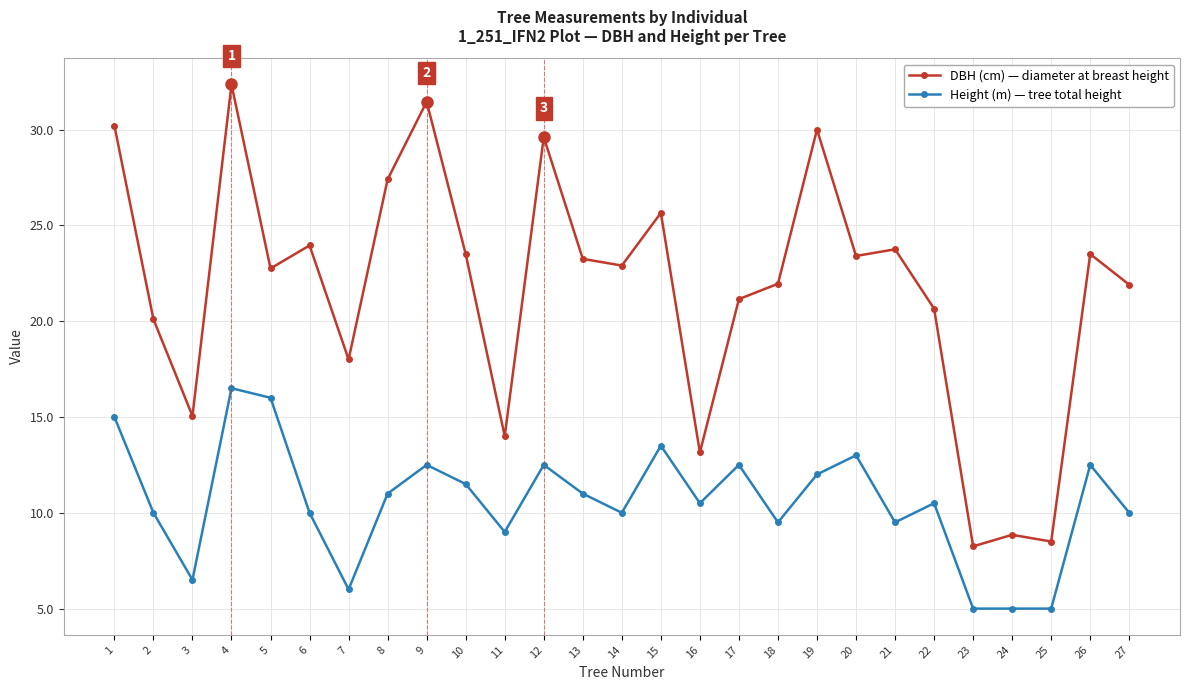

List the series in order of their peak value, lowest first.

Height (m) — tree total height, DBH (cm) — diameter at breast height